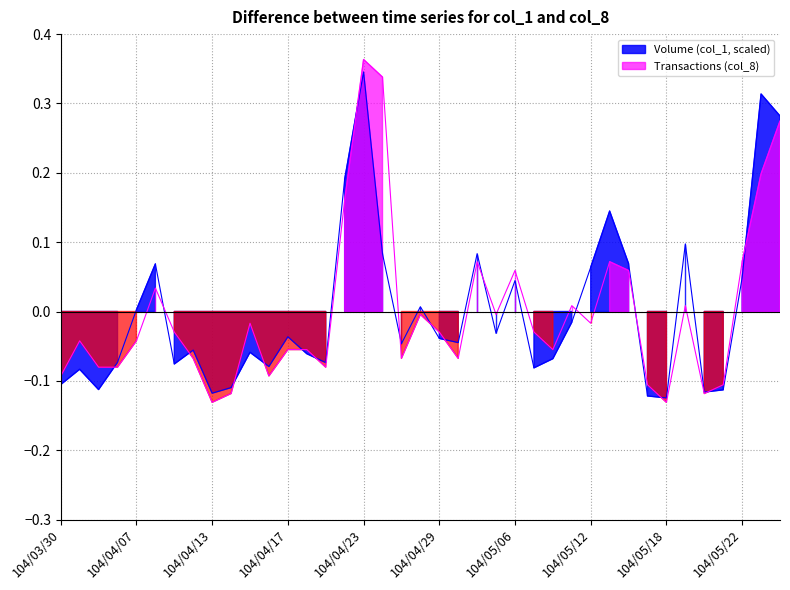

Is the value of Volume (col_1, scaled) at 104/04/14 greater than the value of Transactions (col_8) at 104/05/11?

No